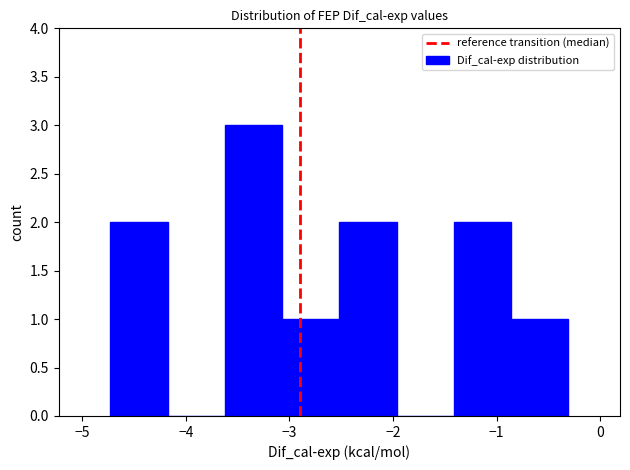

Reading left to right, transcribe this chart: for each bar, give the range it covers on the x-axis and its height. Neither the bar edges nor the heights are printed on the chart, so give them approximately, as read against the axes.

-4.7 to -4.2: 2
-4.2 to -3.6: 0
-3.6 to -3.1: 3
-3.1 to -2.5: 1
-2.5 to -2.0: 2
-2.0 to -1.4: 0
-1.4 to -0.9: 2
-0.9 to -0.3: 1